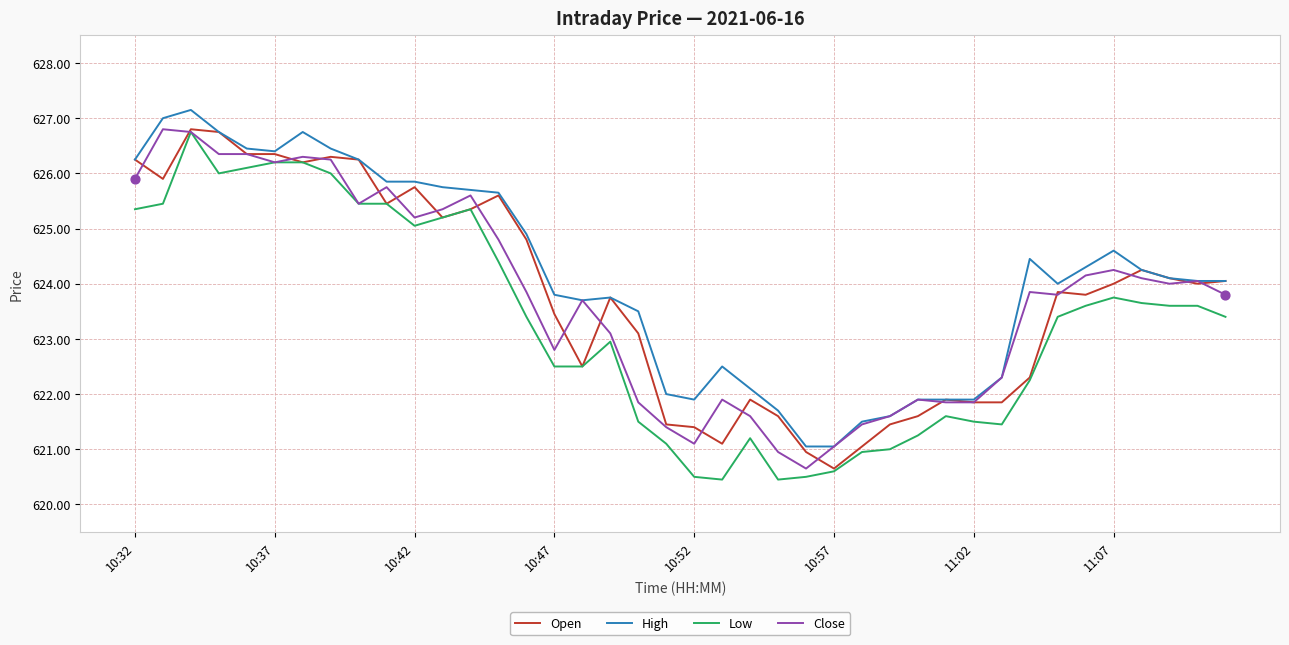

Which series has the largest total across all categories?

High